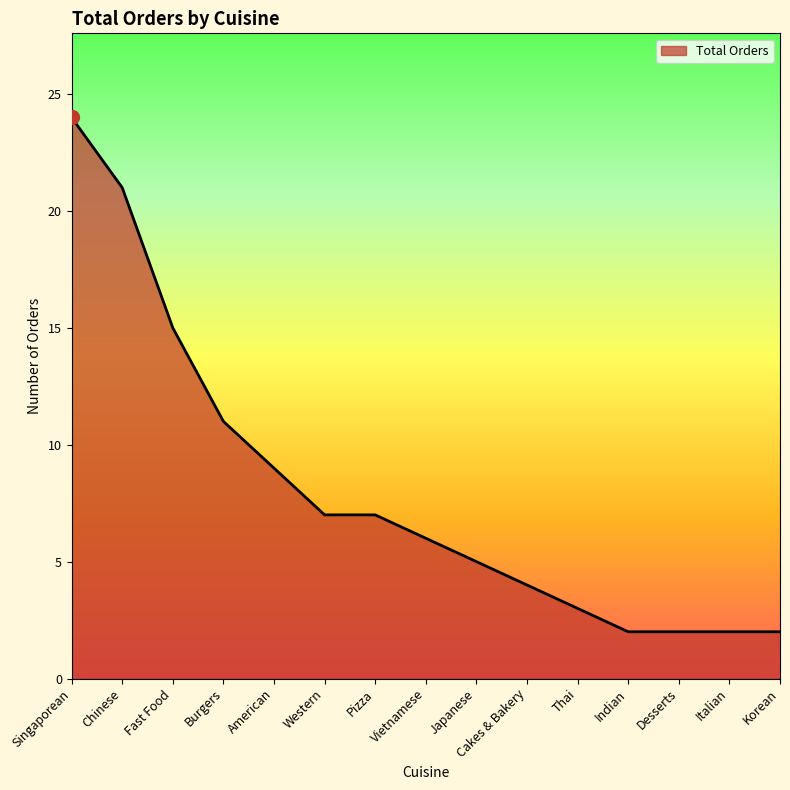

What is the sum of all values?

120